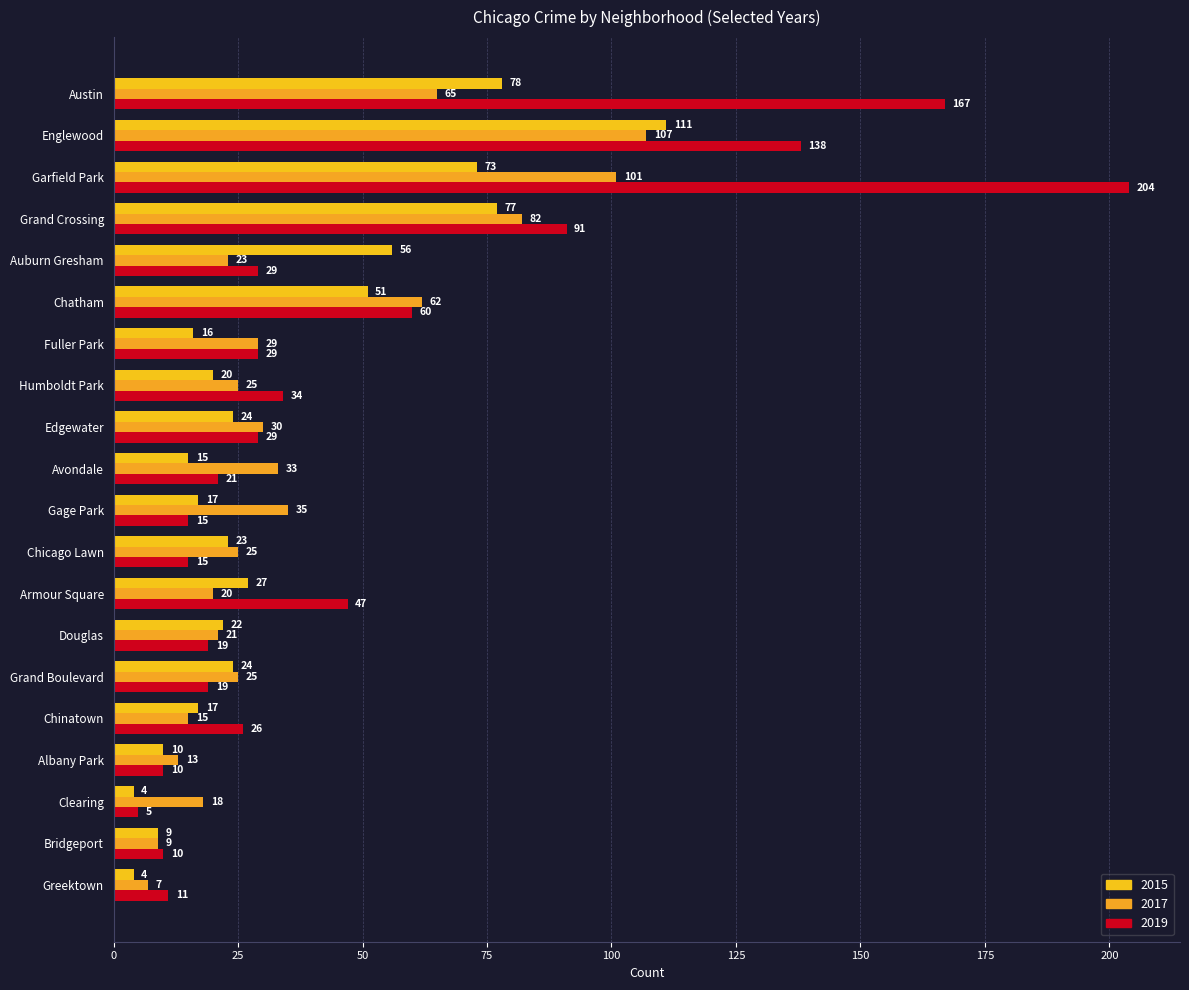

How many distinct data groups are displayed?

3